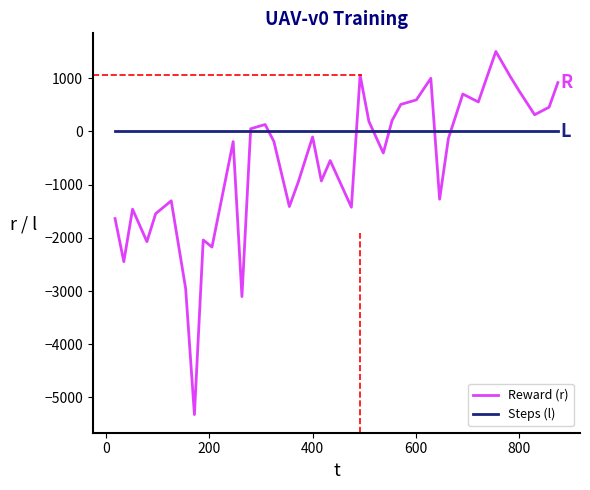

Rank the series by their maximum value, from highest to lowest.

Reward (r), Steps (l)